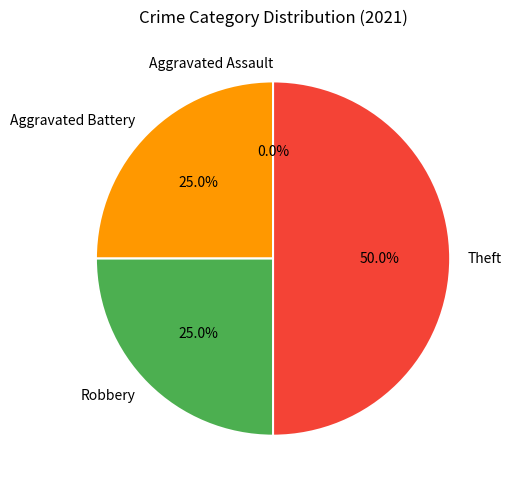

To the nearest percent, what is the combined percentage of Aggravated Assault and Aggravated Battery?

25%